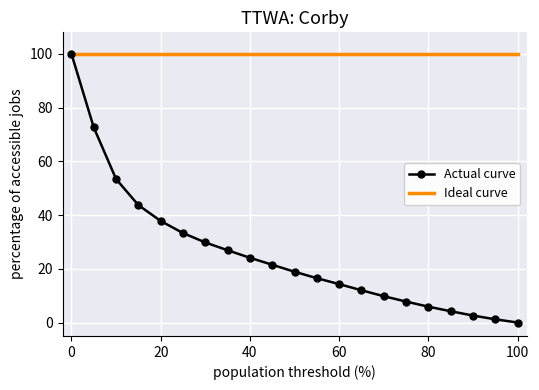

Which series has the largest total across all categories?

Ideal curve